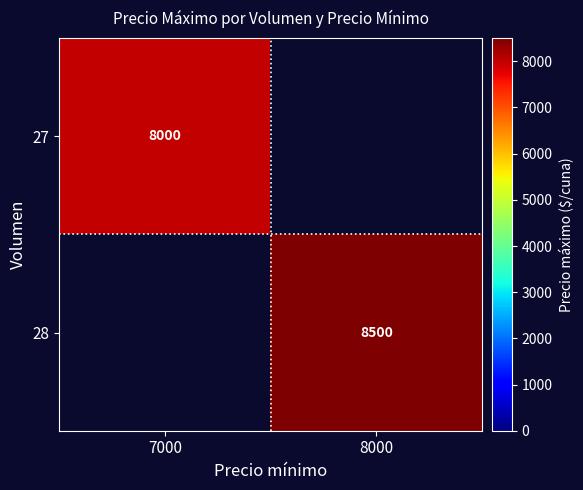

The value of 28 at 8000 is 13535. True or false?

False